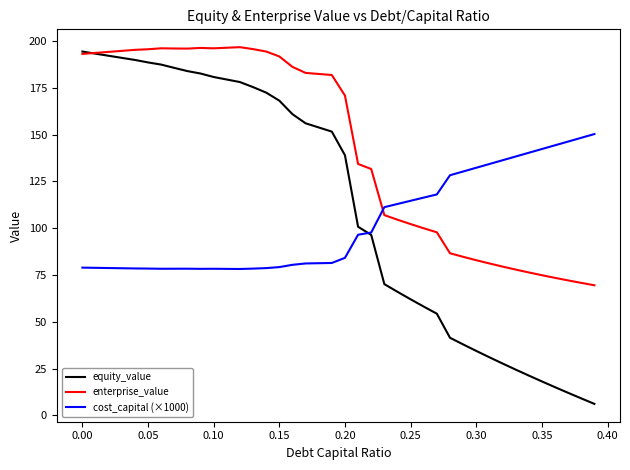

List the series in order of their peak value, lowest first.

cost_capital (×1000), equity_value, enterprise_value